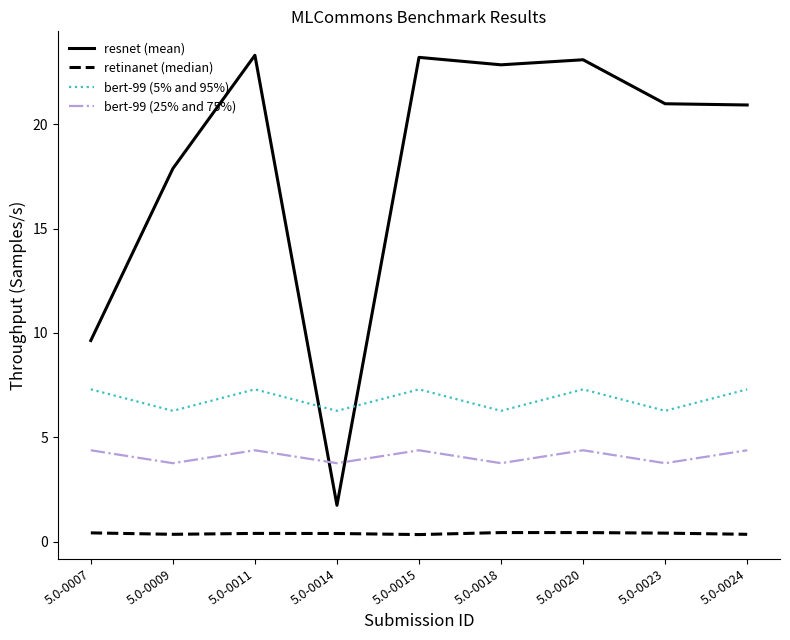

True or false: resnet (mean) has more than 0 points higher than both neighbors.

True